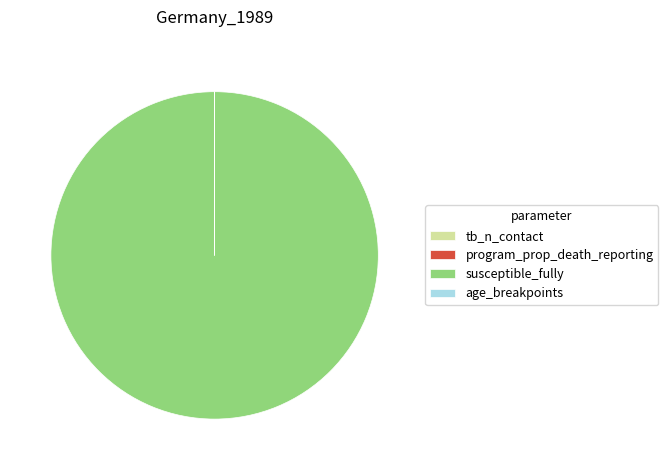

What is the largest slice in the pie chart?

susceptible_fully